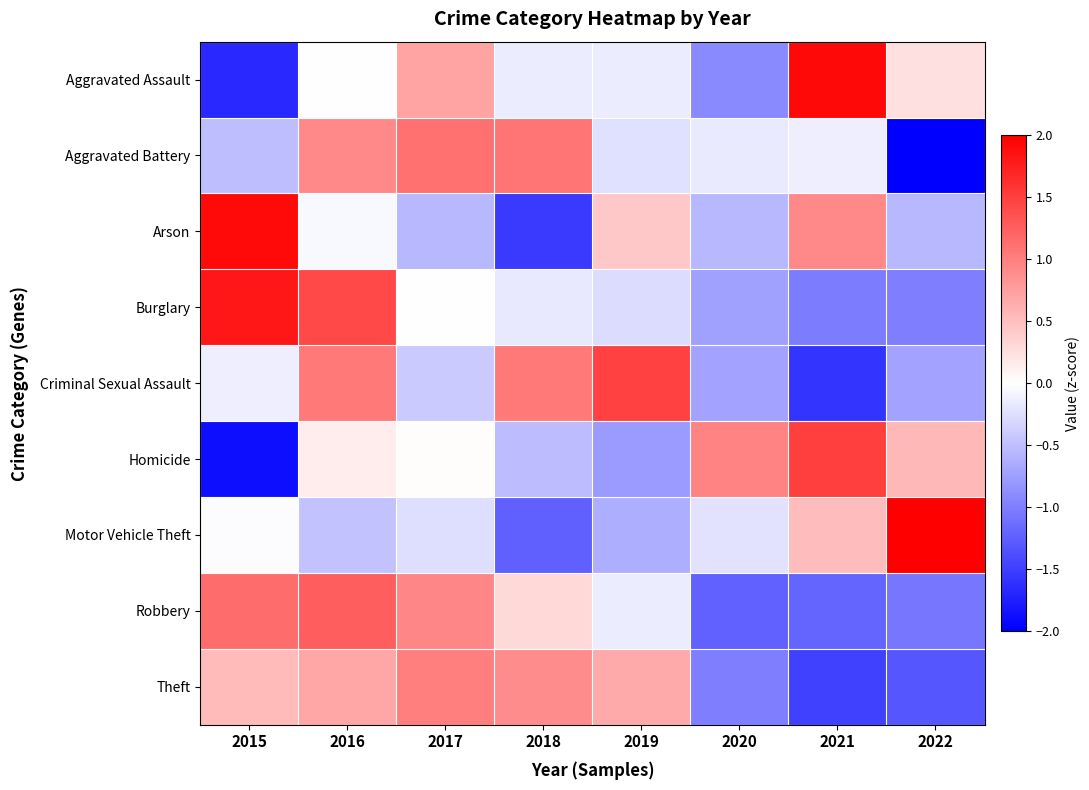

Reading right to left, transcribe all the data shown in this chart.

Aggravated Assault: 2022=0.2	2021=1.9	2020=-0.9	2019=-0.1	2018=-0.1	2017=0.7	2016=-0.0	2015=-1.7
Aggravated Battery: 2022=-2.1	2021=-0.1	2020=-0.2	2019=-0.2	2018=1.1	2017=1.1	2016=0.9	2015=-0.5
Arson: 2022=-0.6	2021=0.9	2020=-0.6	2019=0.4	2018=-1.5	2017=-0.6	2016=-0.1	2015=1.9
Burglary: 2022=-1.0	2021=-1.0	2020=-0.7	2019=-0.3	2018=-0.2	2017=-0.0	2016=1.4	2015=1.8
Criminal Sexual Assault: 2022=-0.7	2021=-1.6	2020=-0.7	2019=1.5	2018=1.0	2017=-0.4	2016=1.0	2015=-0.1
Homicide: 2022=0.6	2021=1.5	2020=1.0	2019=-0.8	2018=-0.5	2017=0.0	2016=0.2	2015=-1.9
Motor Vehicle Theft: 2022=2.3	2021=0.5	2020=-0.2	2019=-0.6	2018=-1.2	2017=-0.3	2016=-0.5	2015=-0.0
Robbery: 2022=-1.1	2021=-1.2	2020=-1.2	2019=-0.1	2018=0.3	2017=1.0	2016=1.3	2015=1.1
Theft: 2022=-1.3	2021=-1.5	2020=-1.0	2019=0.7	2018=0.9	2017=1.0	2016=0.7	2015=0.5